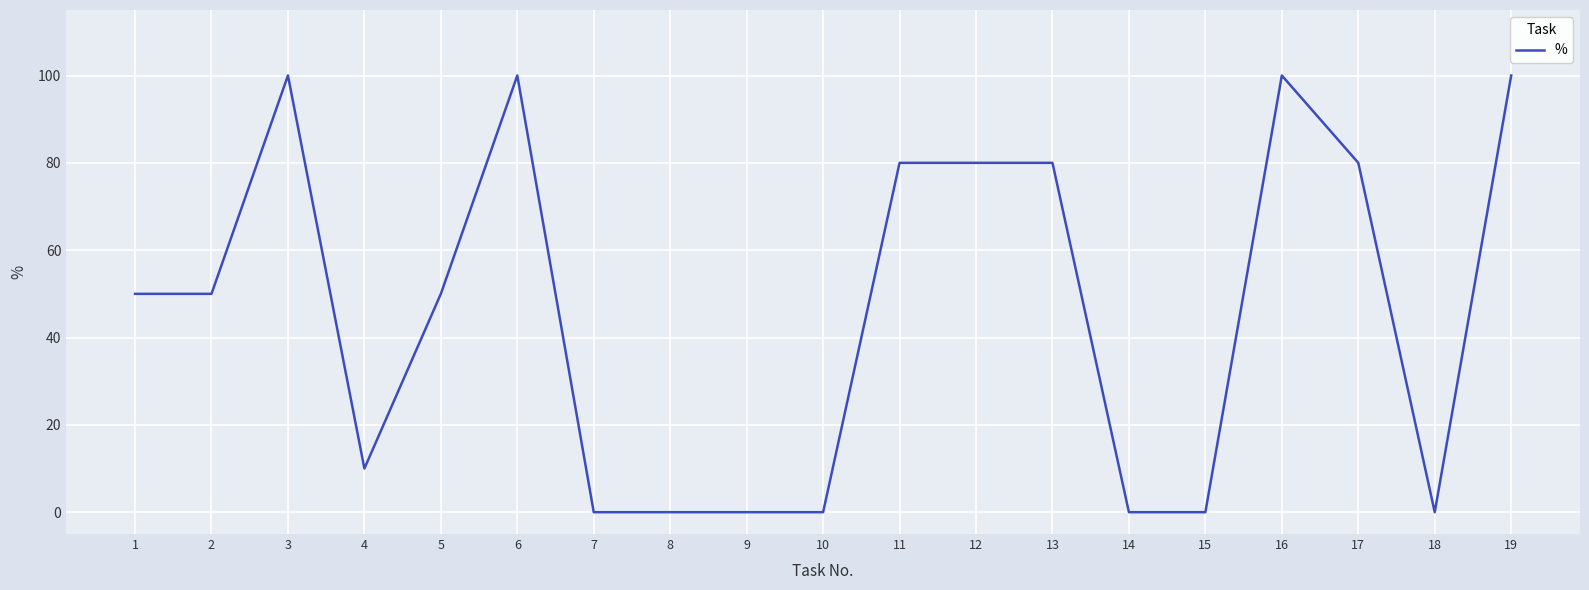

Approximately how many times larger is the value at 11 compared to 2?

1.6